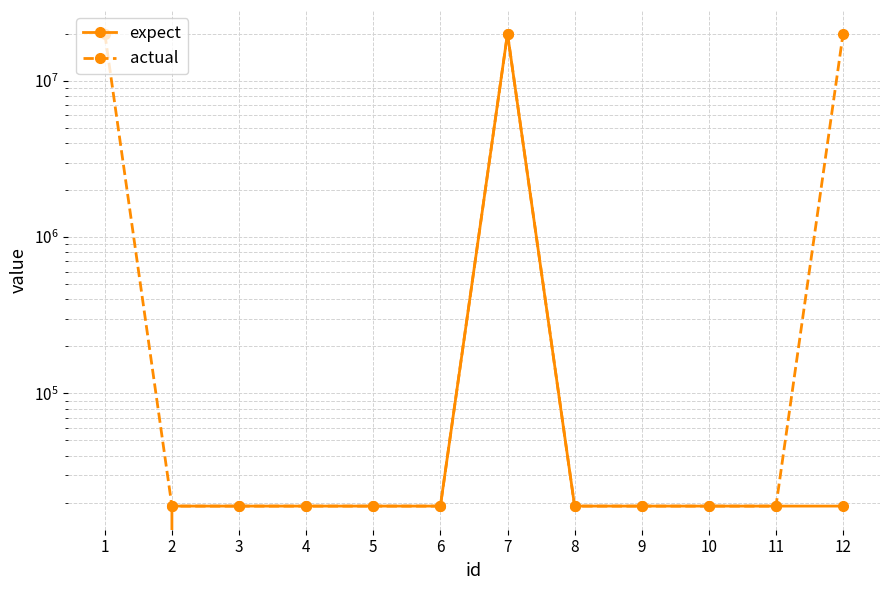

Count the number of data series in this chart.

2